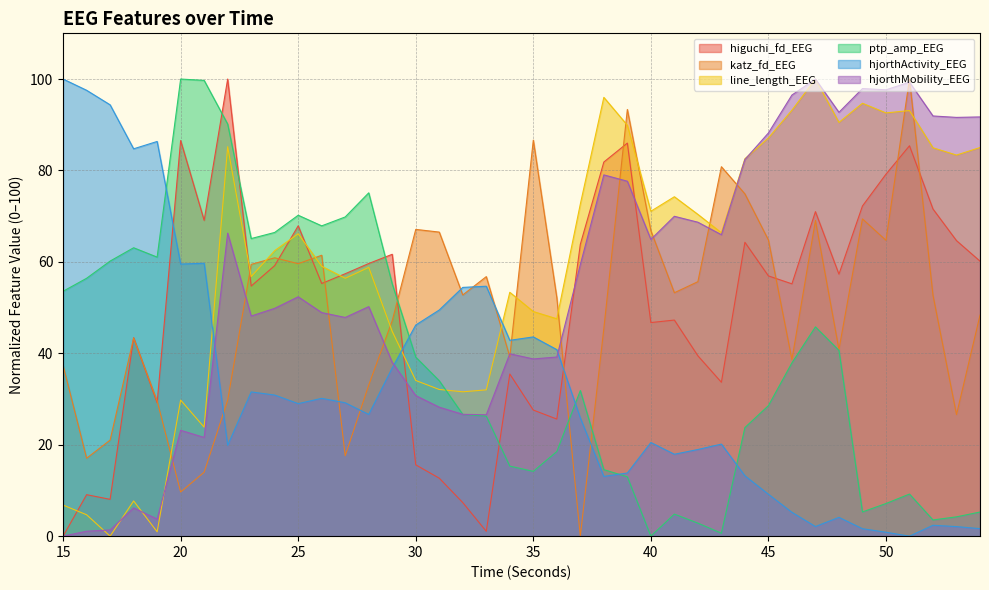

What is the sum of the hjorthActivity_EEG values at 32 and 25?

83.4